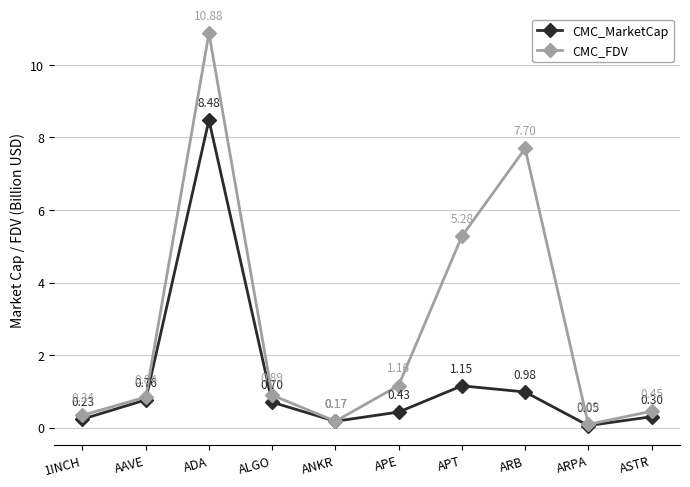

List the series in order of their overall mean, lowest first.

CMC_MarketCap, CMC_FDV